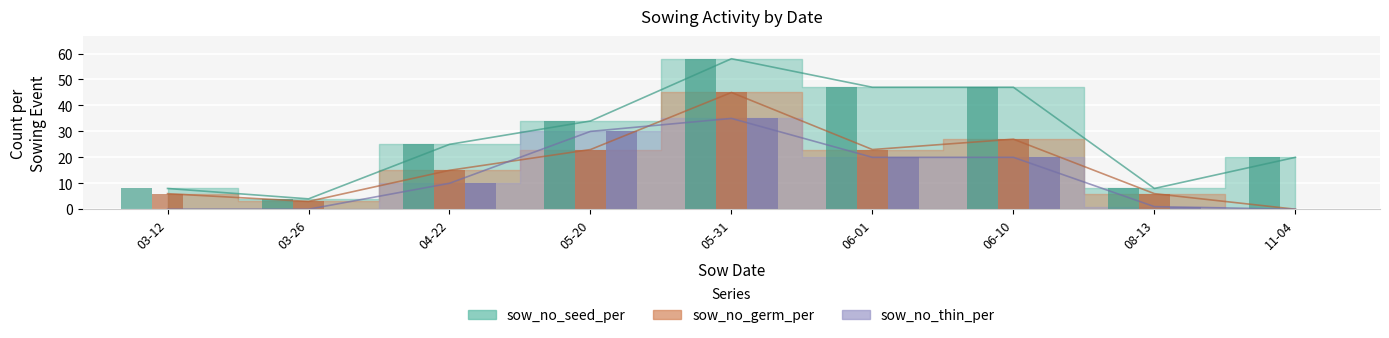

At which label is sow_no_seed_per closest to 31?

05-20